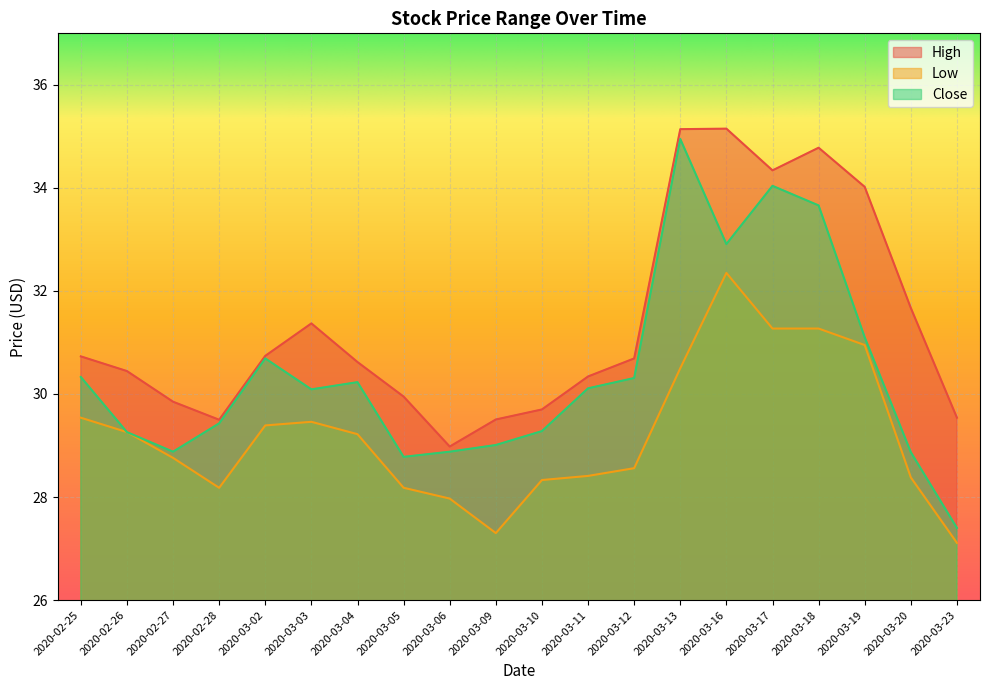

How many lines are shown in the chart?

3